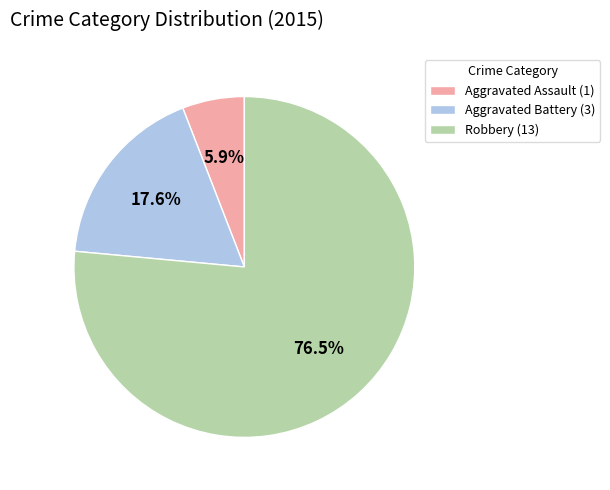

Between Robbery (13) and Aggravated Battery (3), which is larger?

Robbery (13)